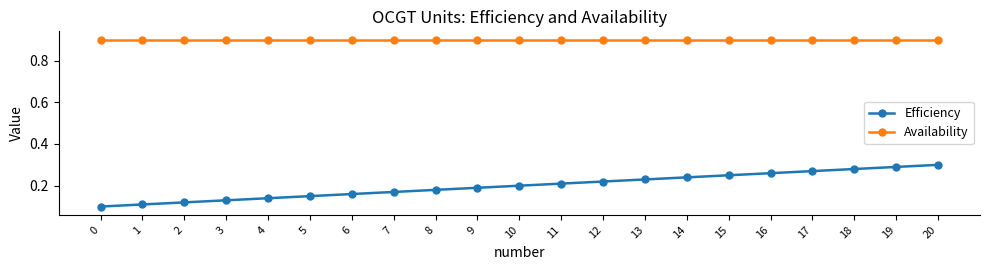

Is it true that Availability equals 0.9 at 0?

True